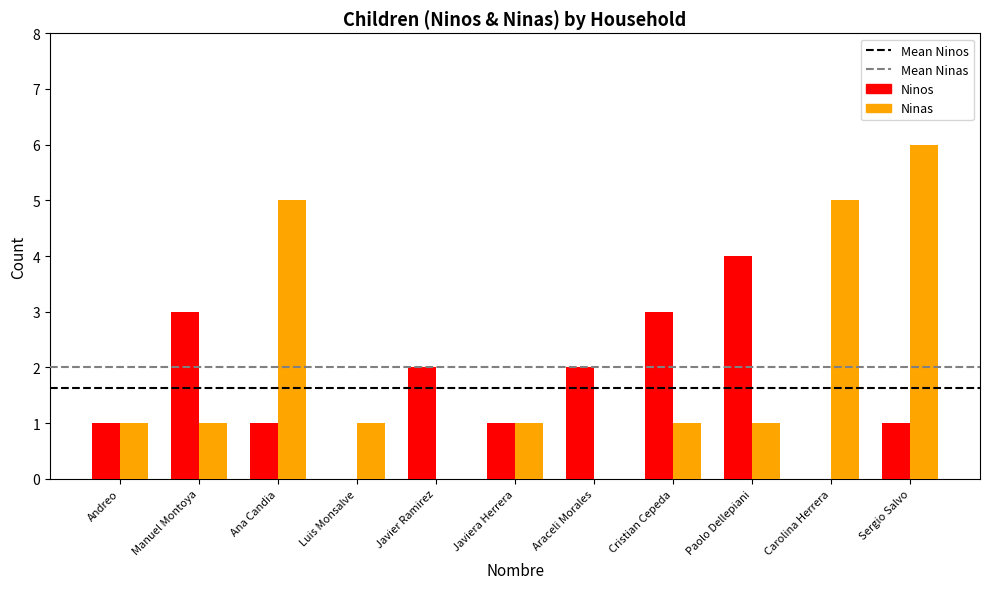

Which series has the largest total across all categories?

Ninas